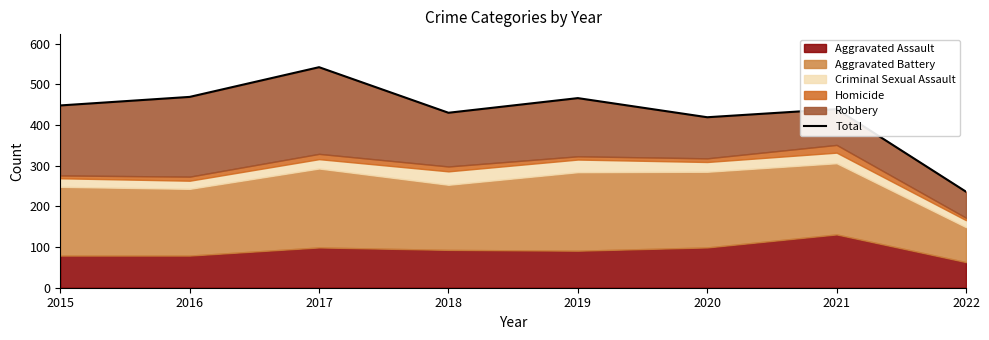

Which label corresponds to the smallest value in the chart?

2022